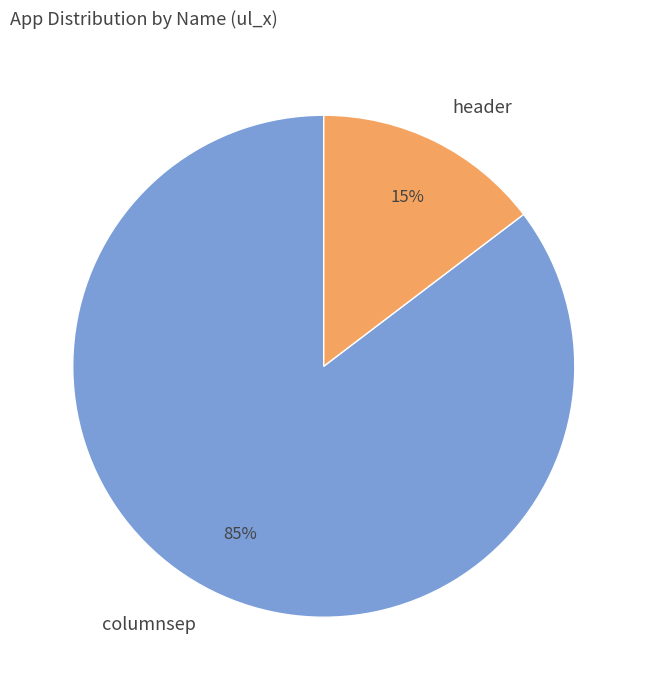

How many segments does this pie chart have?

2